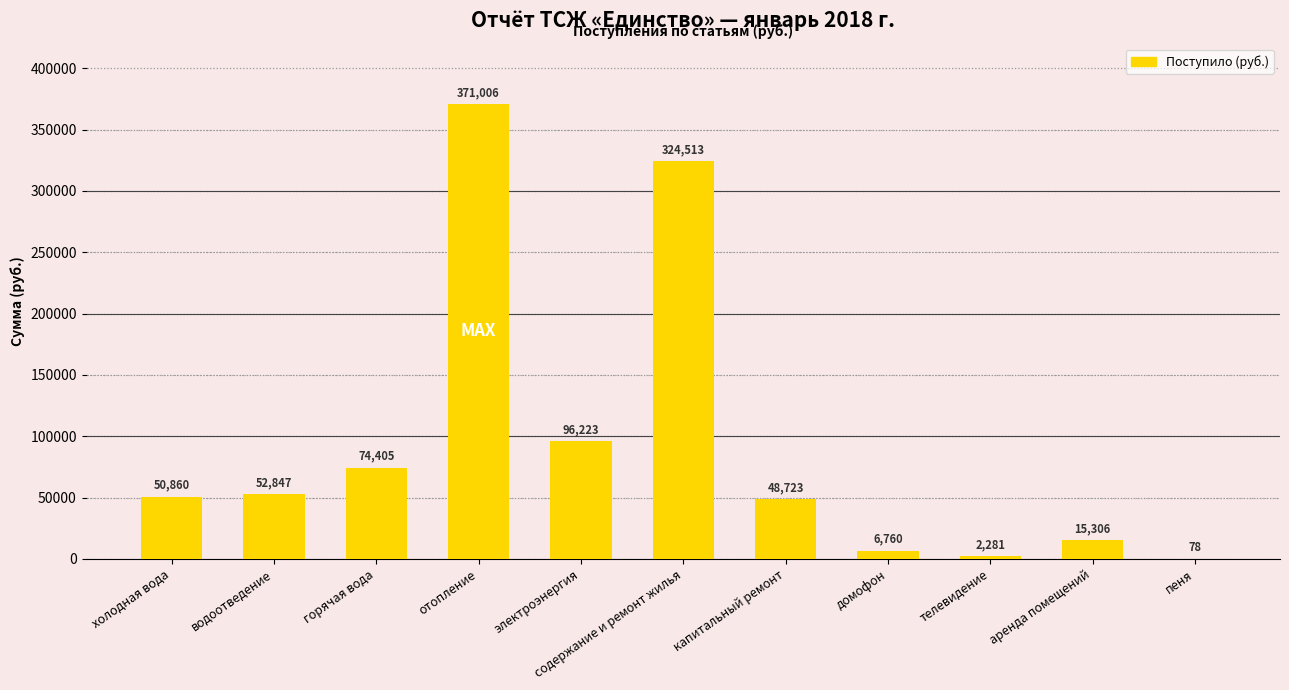

The chart shows a value of 31158.3 at холодная вода. True or false?

False